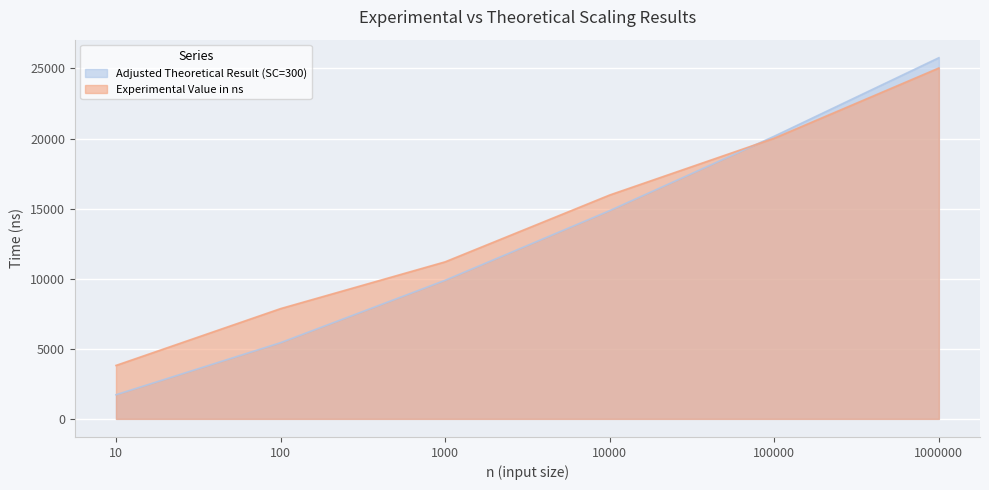

What is the sum of all Experimental Value in ns values?

83923.3